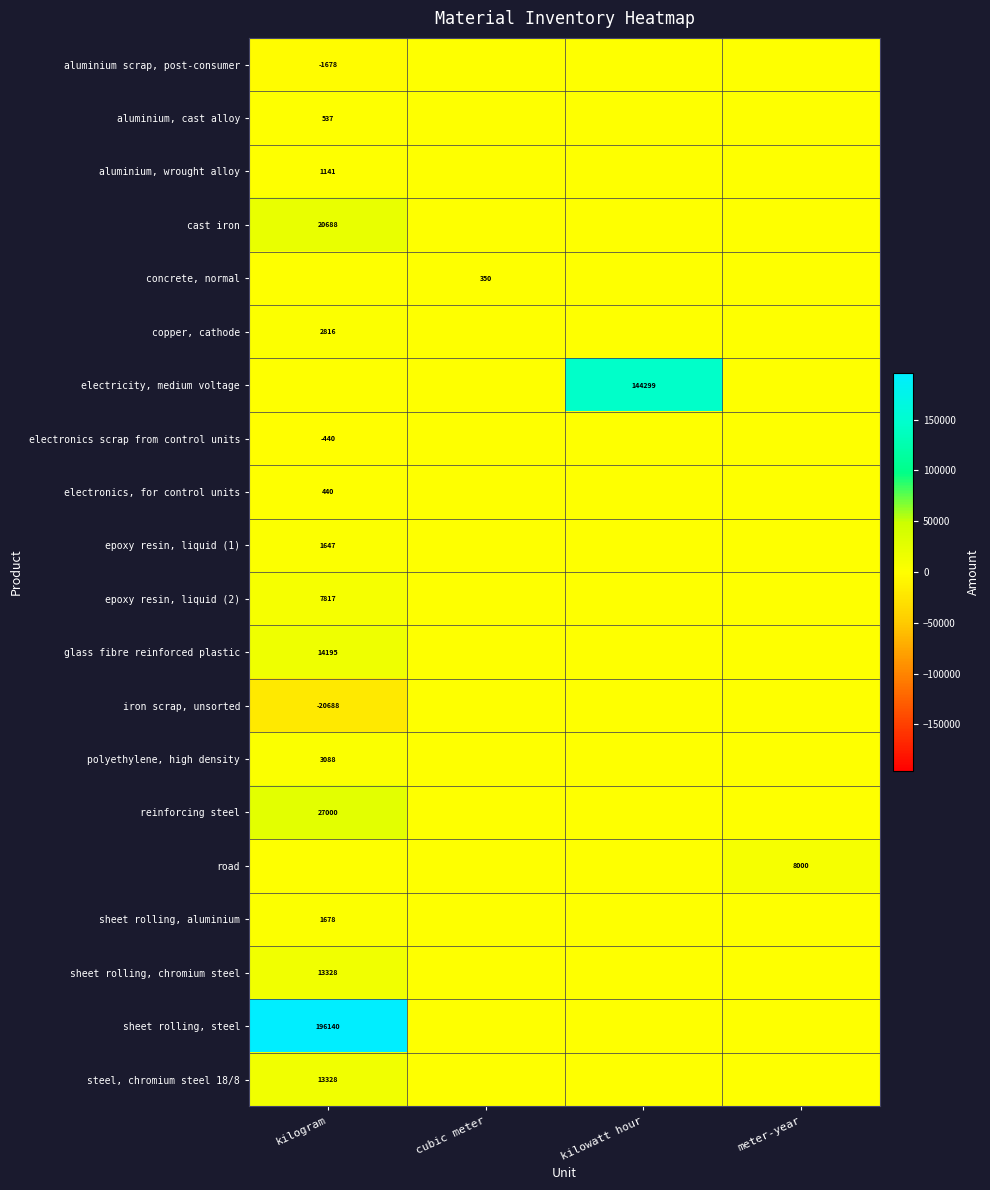

Is it true that steel, chromium steel 18/8 equals 13328 at kilogram?

True